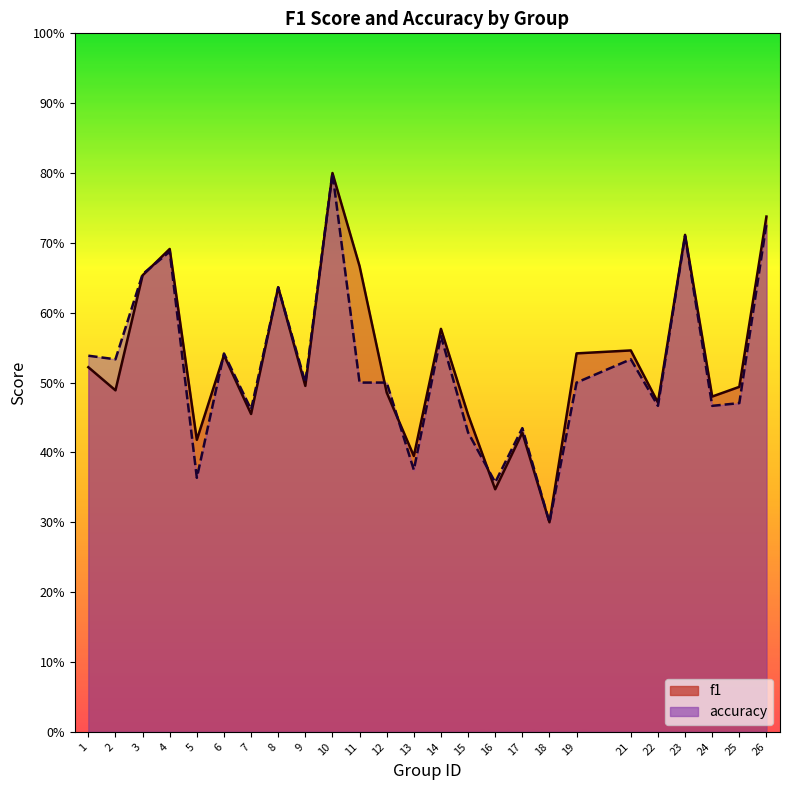

Which category has the lowest value in the f1 series?

18